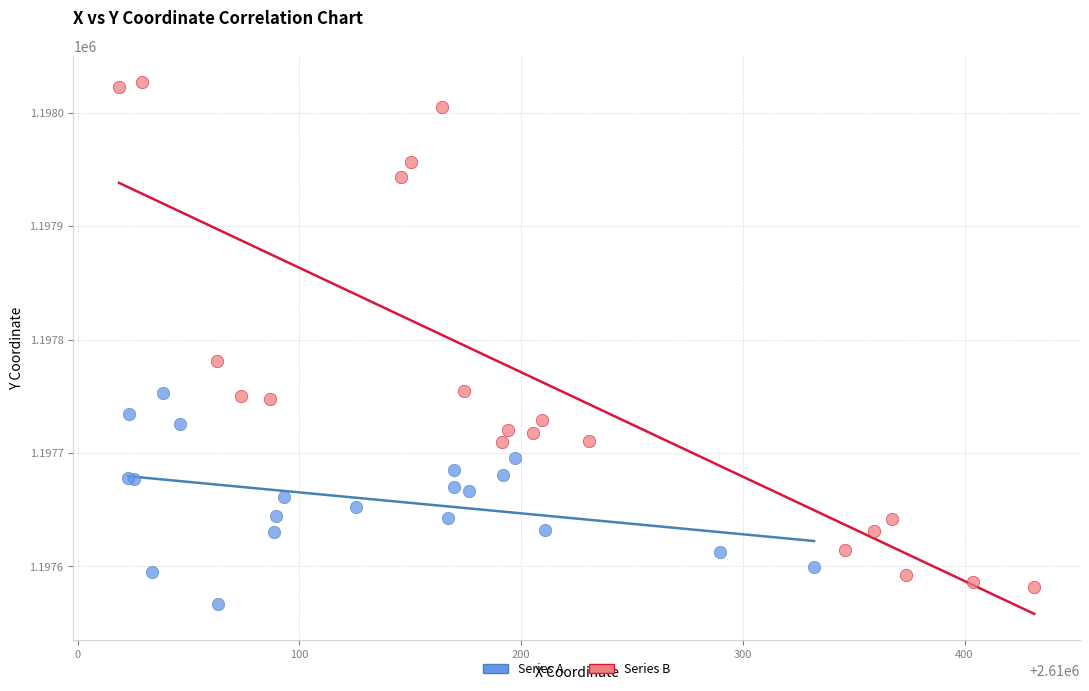

What are all the series names shown in the legend?

Series A, Series B